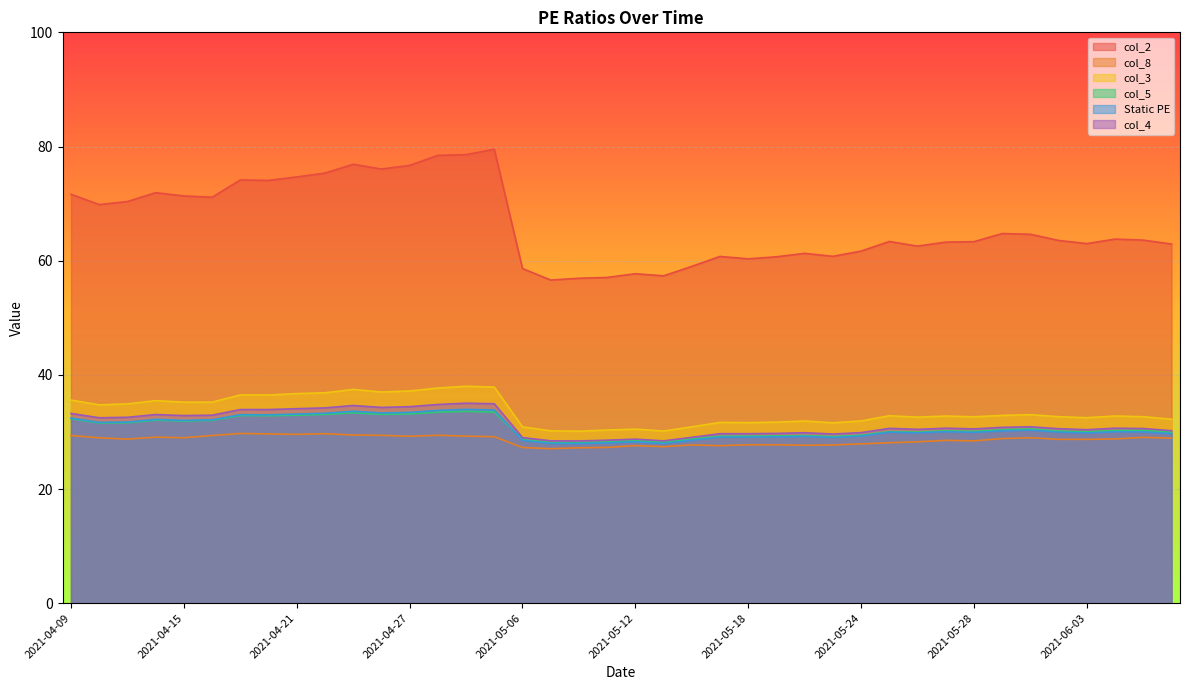

What is the maximum value for col_5?

33.6